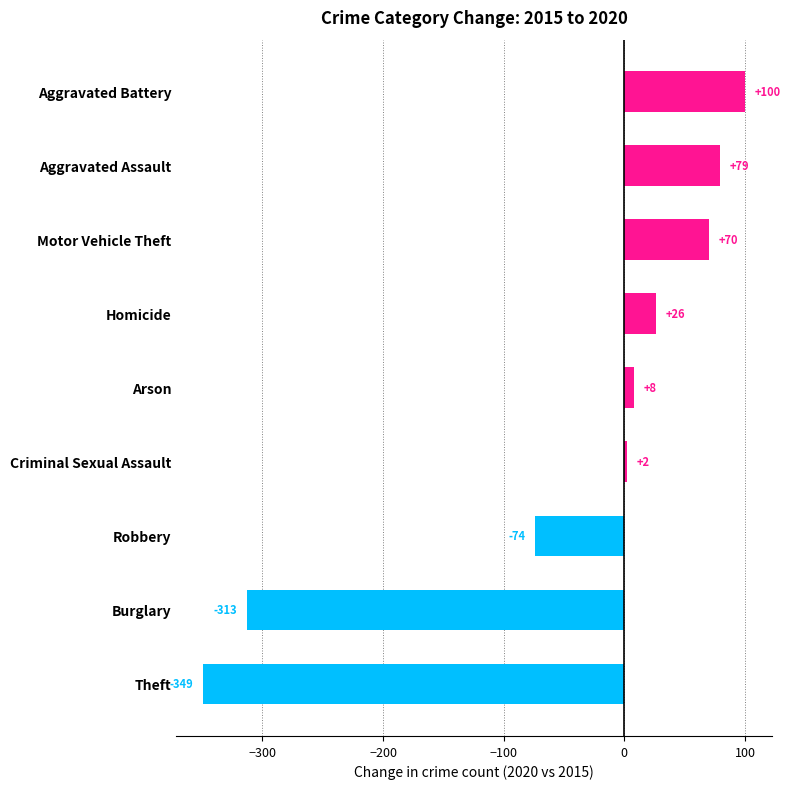

Reading bottom to top, extract all data points from this chart.

-349	-313	-74	2	8	26	70	79	100